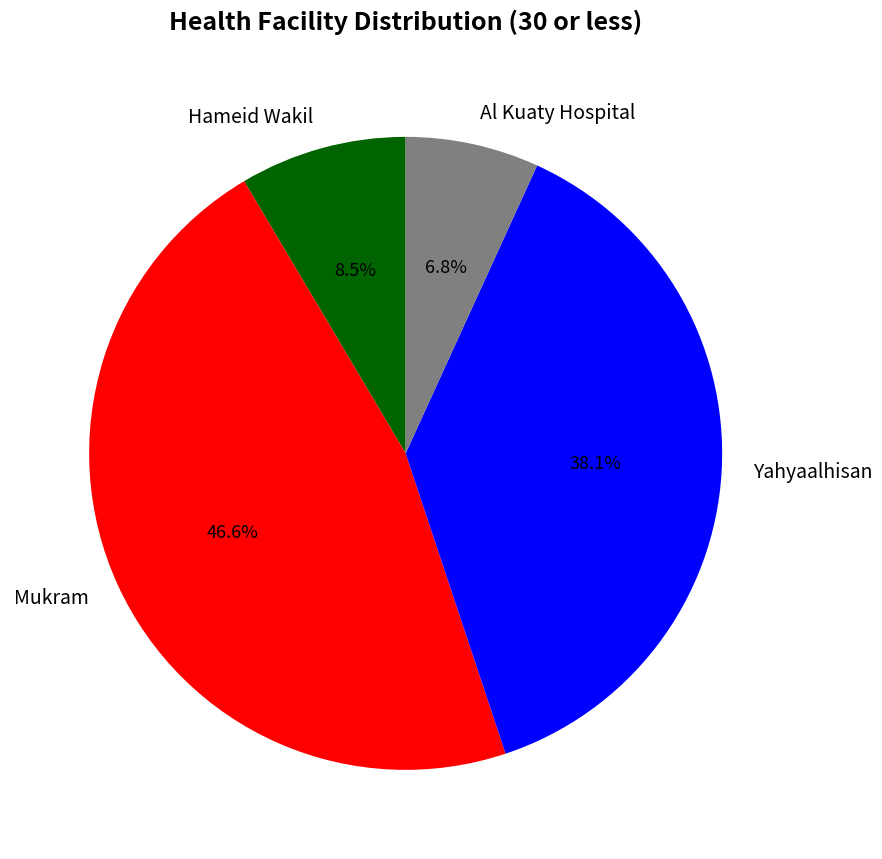

To the nearest percent, what is the difference between the Yahyaalhisan and Al Kuaty Hospital slice percentages?

31%